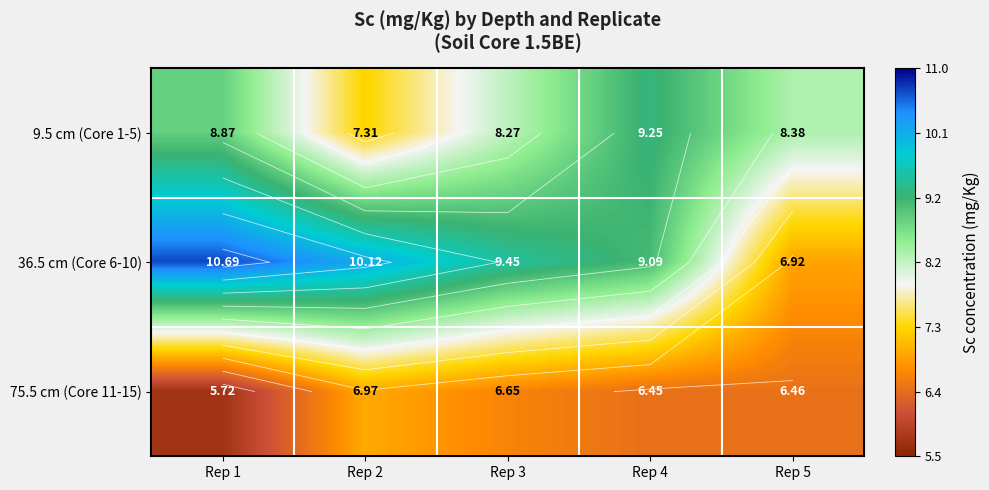

The value of 9.5 cm (Core 1-5) at Rep 2 is 10.7. True or false?

False